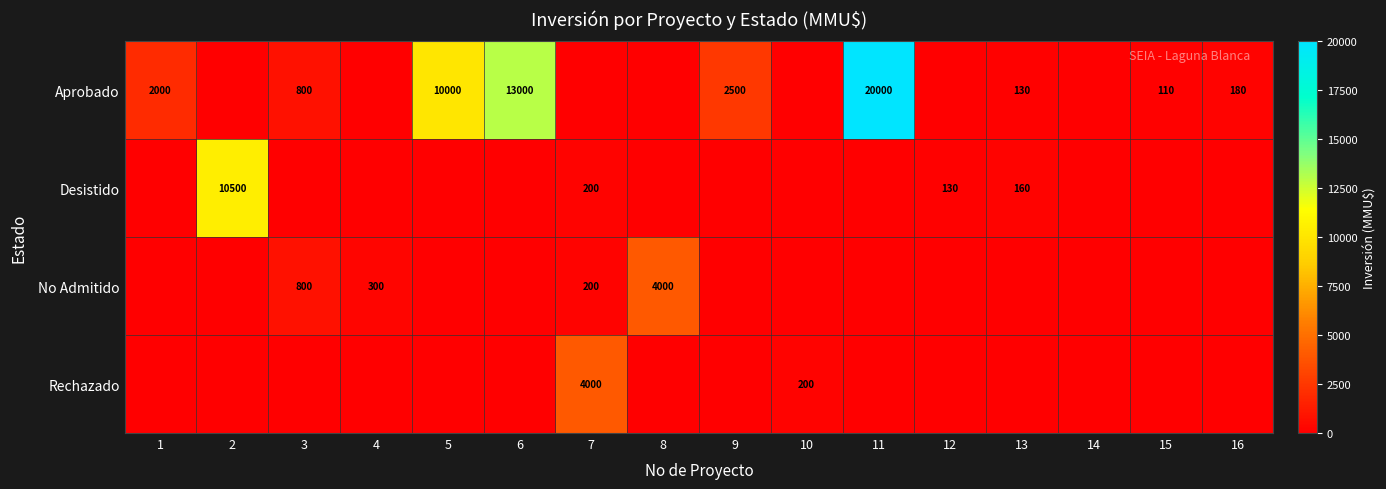

The Rechazado series shows 4000 at 7. True or false?

True